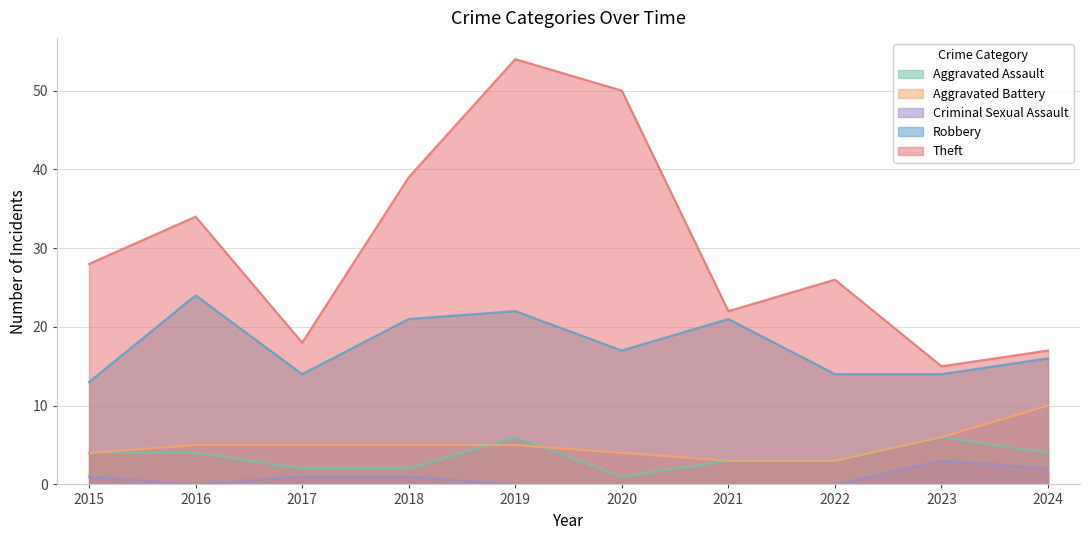

What is the difference between the highest and lowest values at 2015?

27